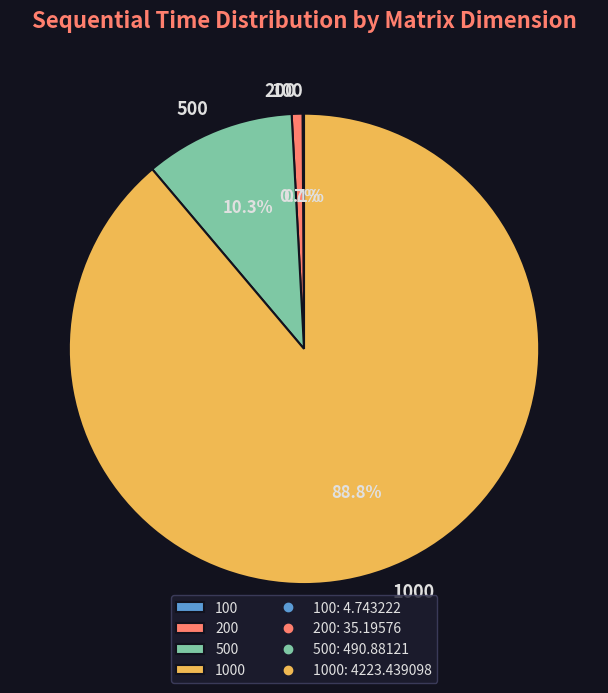

Is there any slice that represents more than half of the pie?

Yes